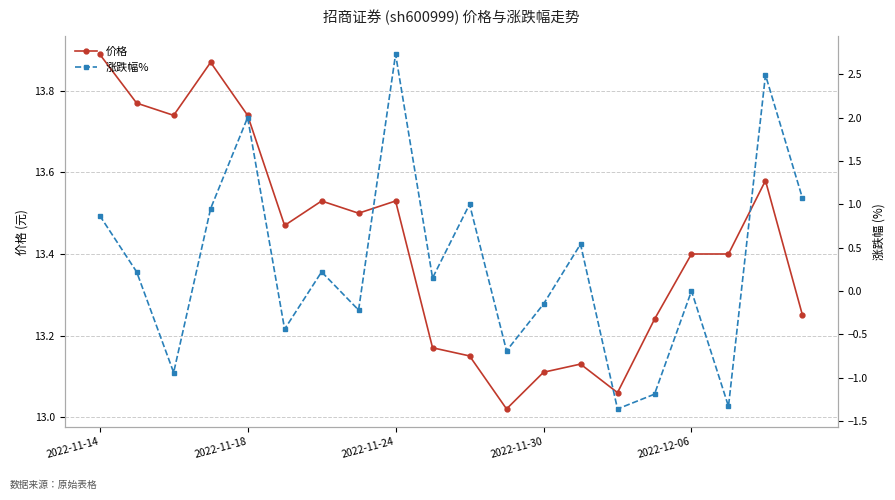

Rank the series by their maximum value, from highest to lowest.

价格, 涨跌幅%